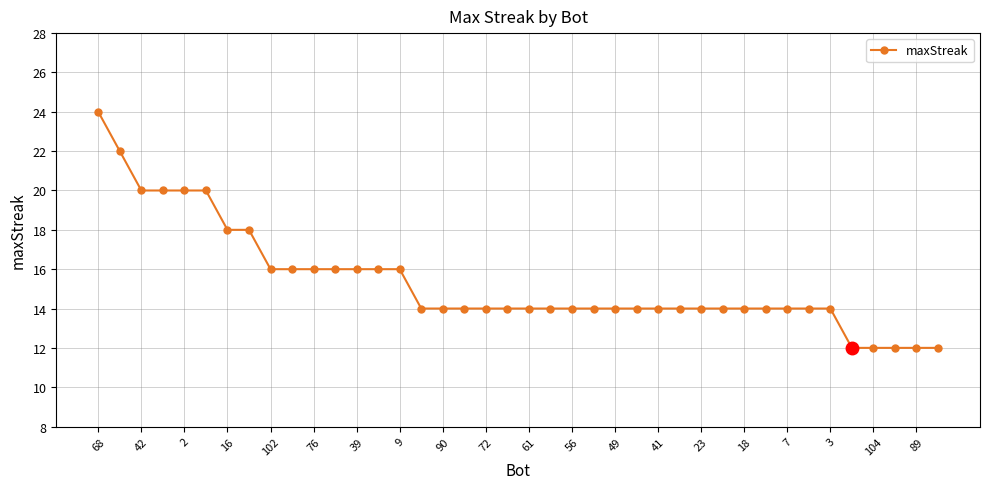

What is the average value?

15